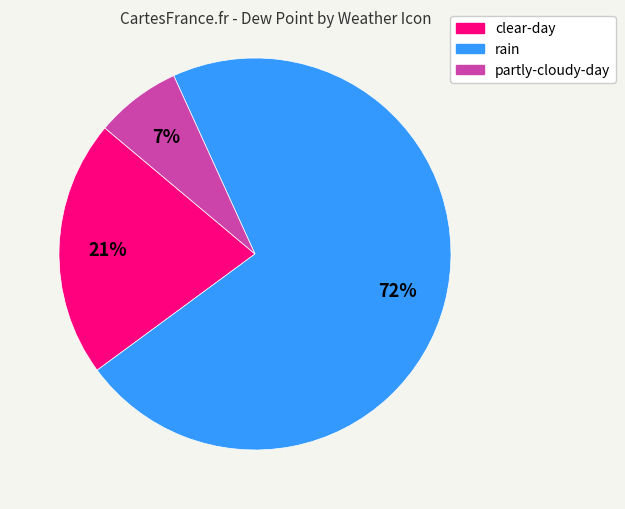

Does any single category account for the majority?

Yes